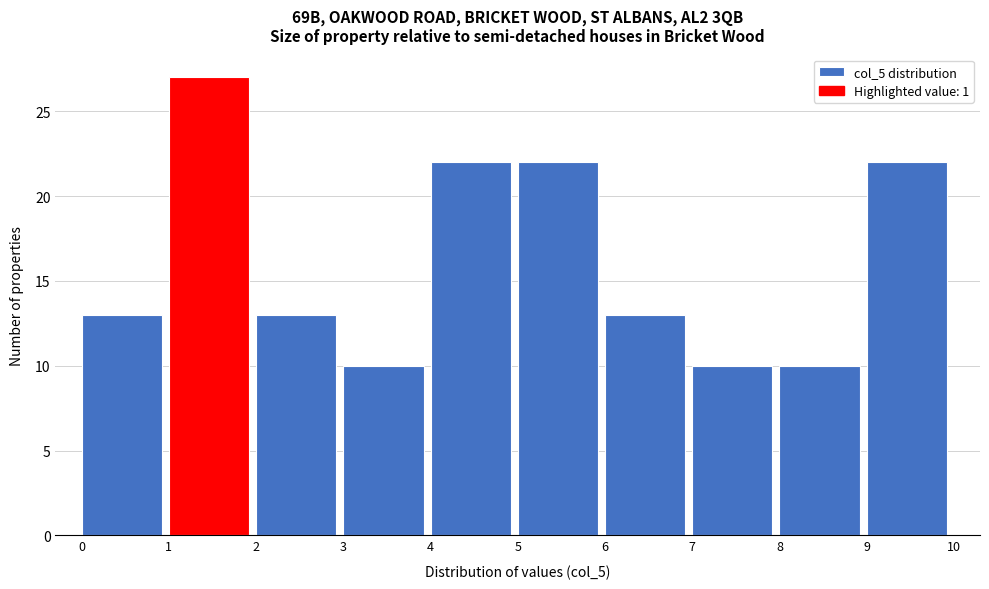

Which range on the x-axis has the tallest bar?

1 to 2